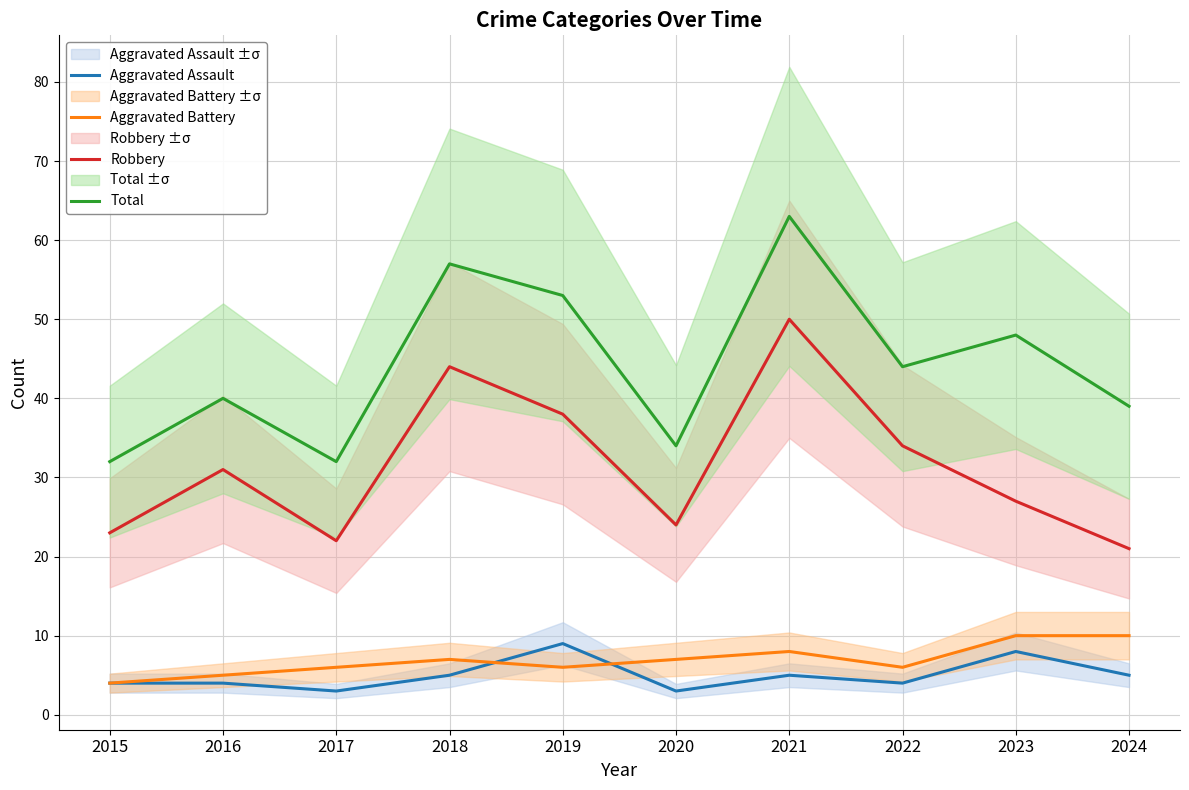

Which category has the highest value in the Aggravated Battery series?

2023